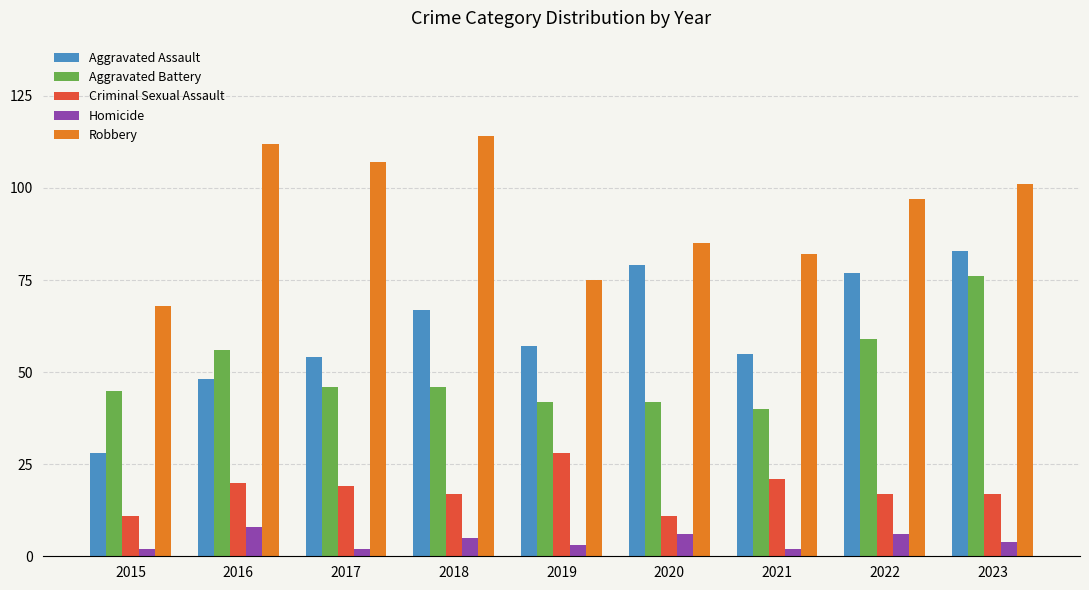

Reading left to right, list all the values displayed in this chart.

Aggravated Assault: 2015=28	2016=48	2017=54	2018=67	2019=57	2020=79	2021=55	2022=77	2023=83
Aggravated Battery: 2015=45	2016=56	2017=46	2018=46	2019=42	2020=42	2021=40	2022=59	2023=76
Criminal Sexual Assault: 2015=11	2016=20	2017=19	2018=17	2019=28	2020=11	2021=21	2022=17	2023=17
Homicide: 2015=2	2016=8	2017=2	2018=5	2019=3	2020=6	2021=2	2022=6	2023=4
Robbery: 2015=68	2016=112	2017=107	2018=114	2019=75	2020=85	2021=82	2022=97	2023=101